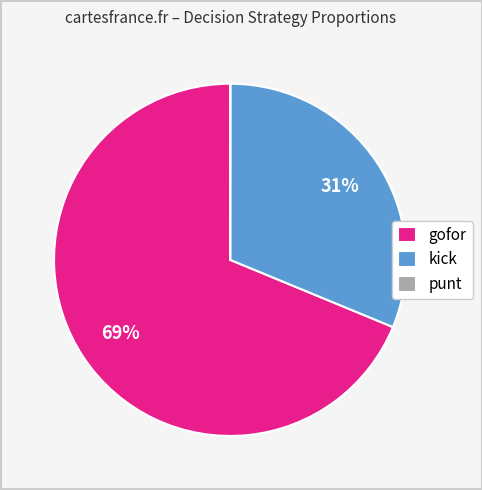

To the nearest percent, what portion does kick represent?

31%